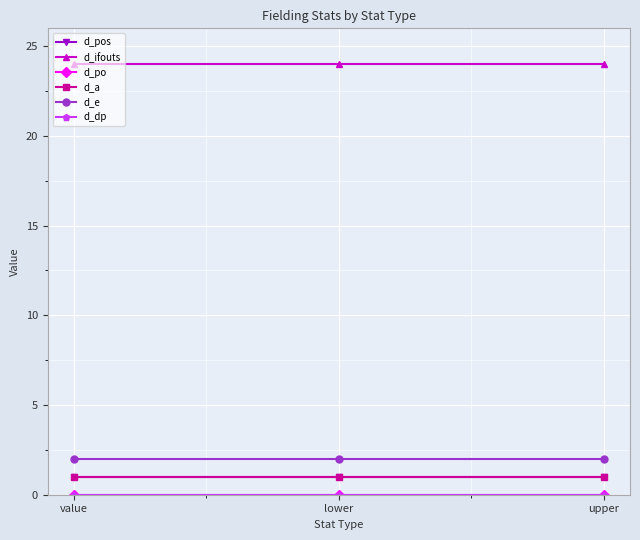

At which category does the chart reach its minimum across all series?

value